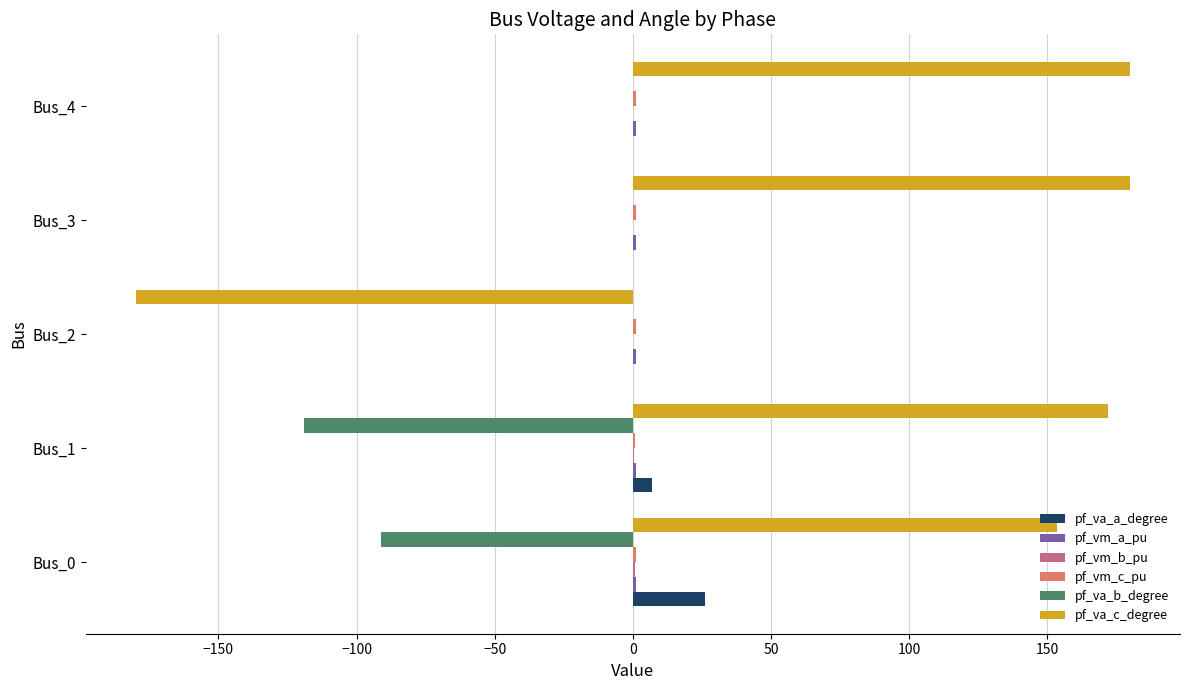

The value of pf_va_b_degree at Bus_4 is 0.0. True or false?

True